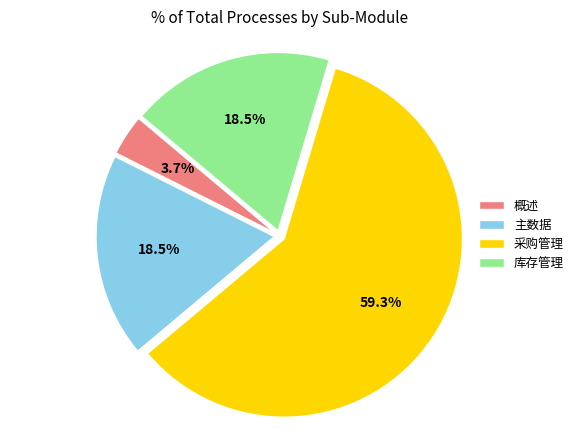

What is the ratio of the value at 库存管理 to the value at 采购管理?

0.3